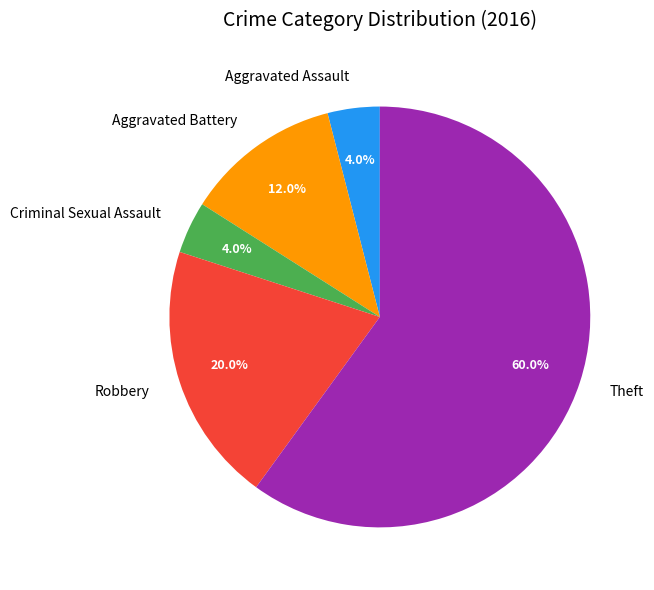

Combined, what portion of the pie is Criminal Sexual Assault and Robbery?

24.0%